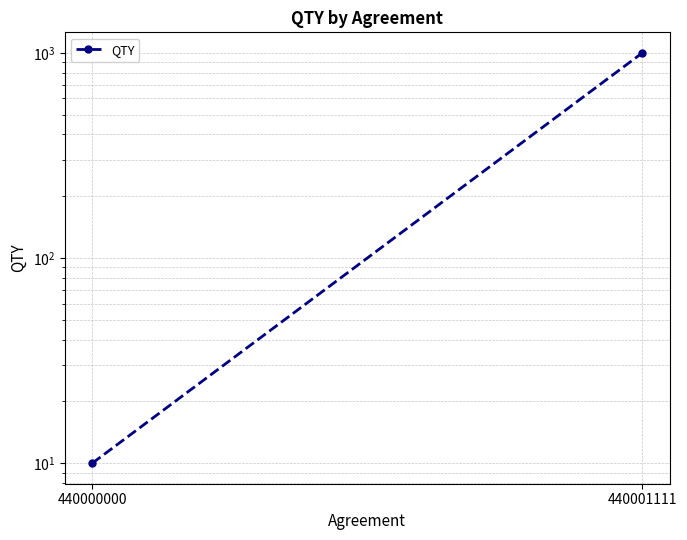

How many lines are shown in the chart?

1